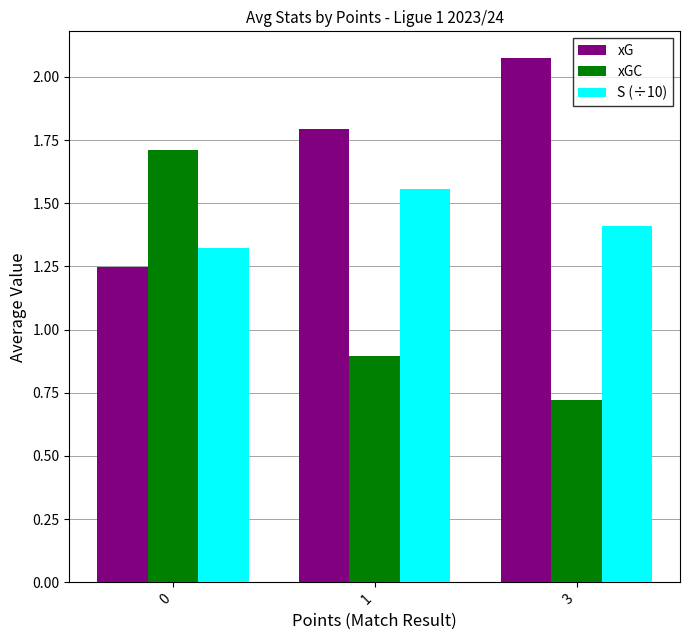

What is the sum of all xGC values?

3.3